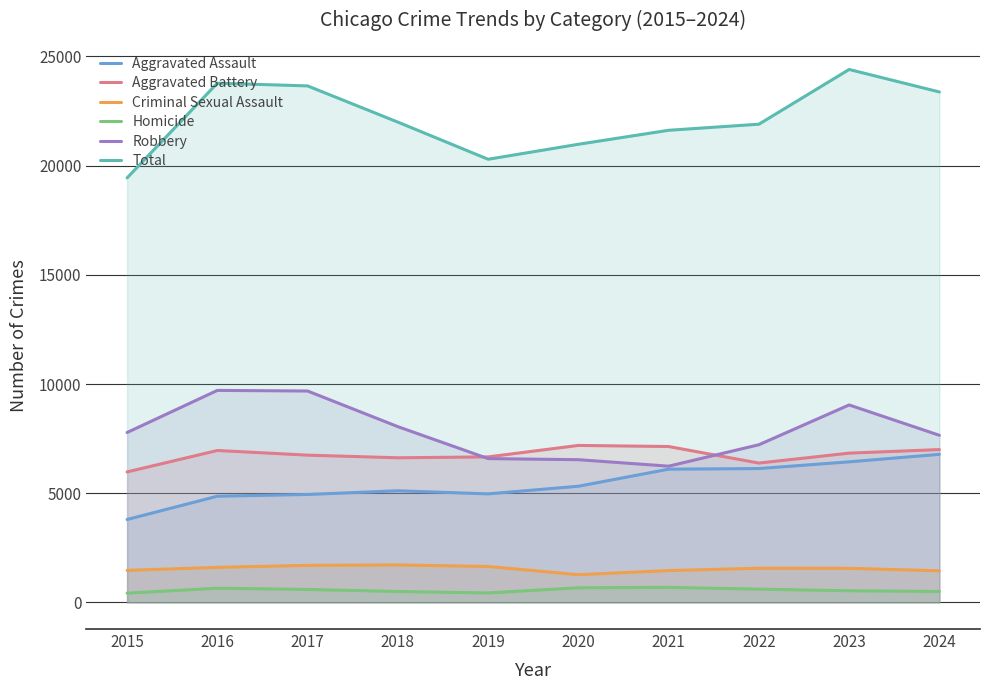

How many values in the Aggravated Assault series are below 5319?

5